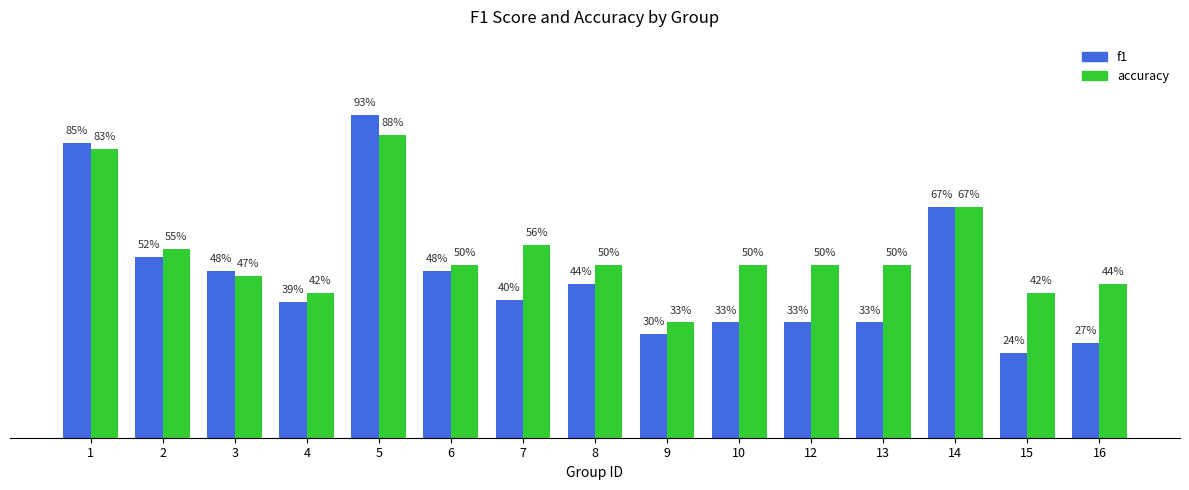

Which series changed the most between 5 and 8?

f1